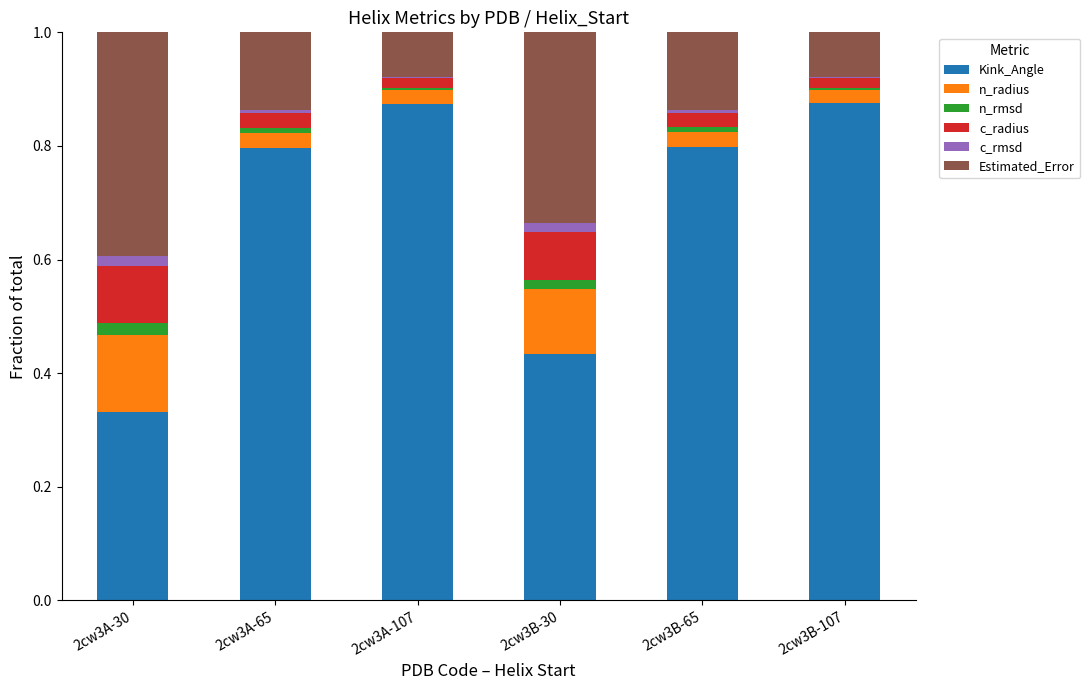

The value of Kink_Angle at 2cw3A-107 is 1.4. True or false?

False